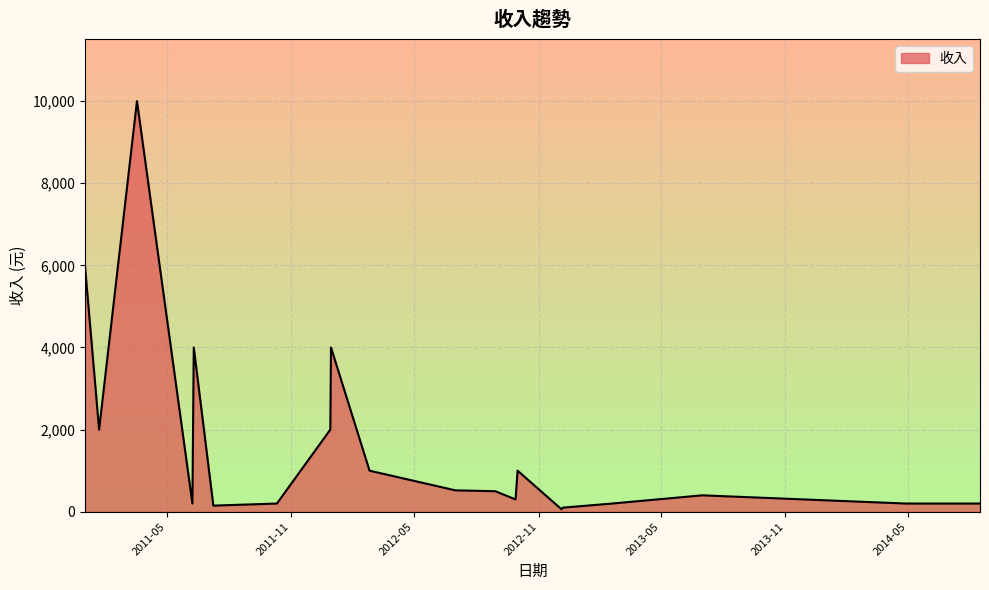

How many data points does each series have?

21